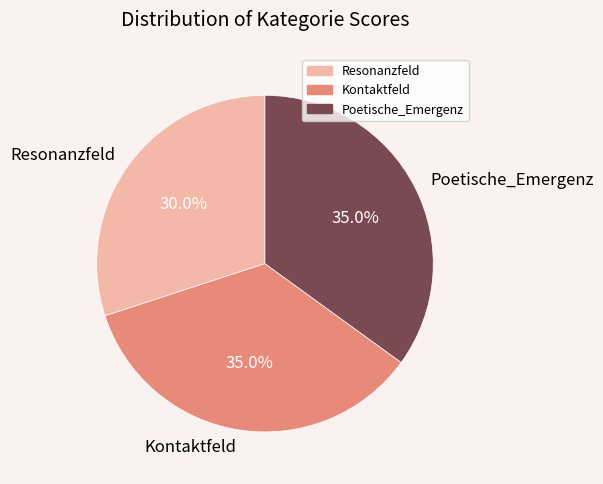

How many slices are in this pie chart?

3